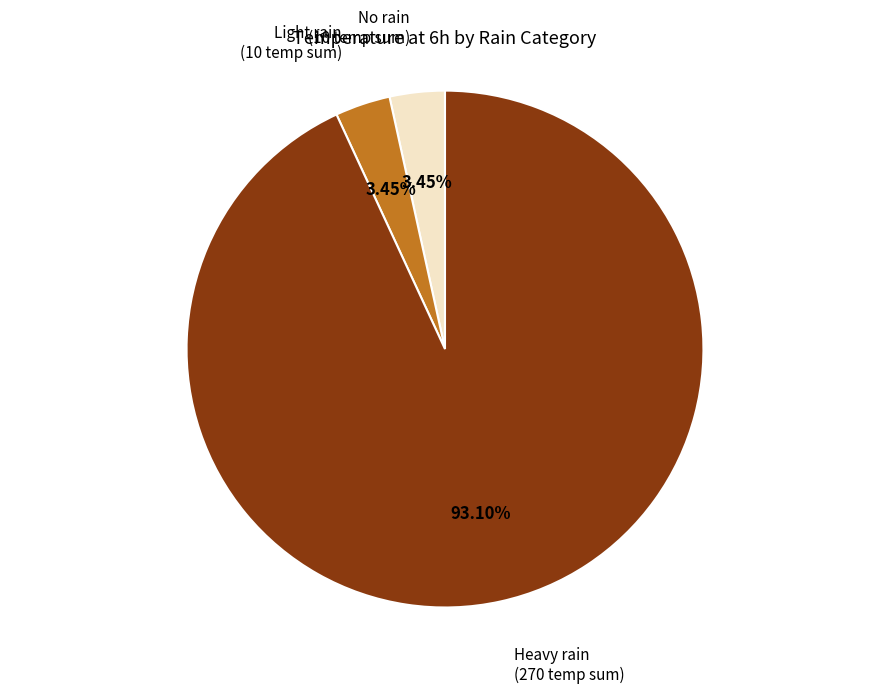

Is there a majority slice in this chart?

Yes